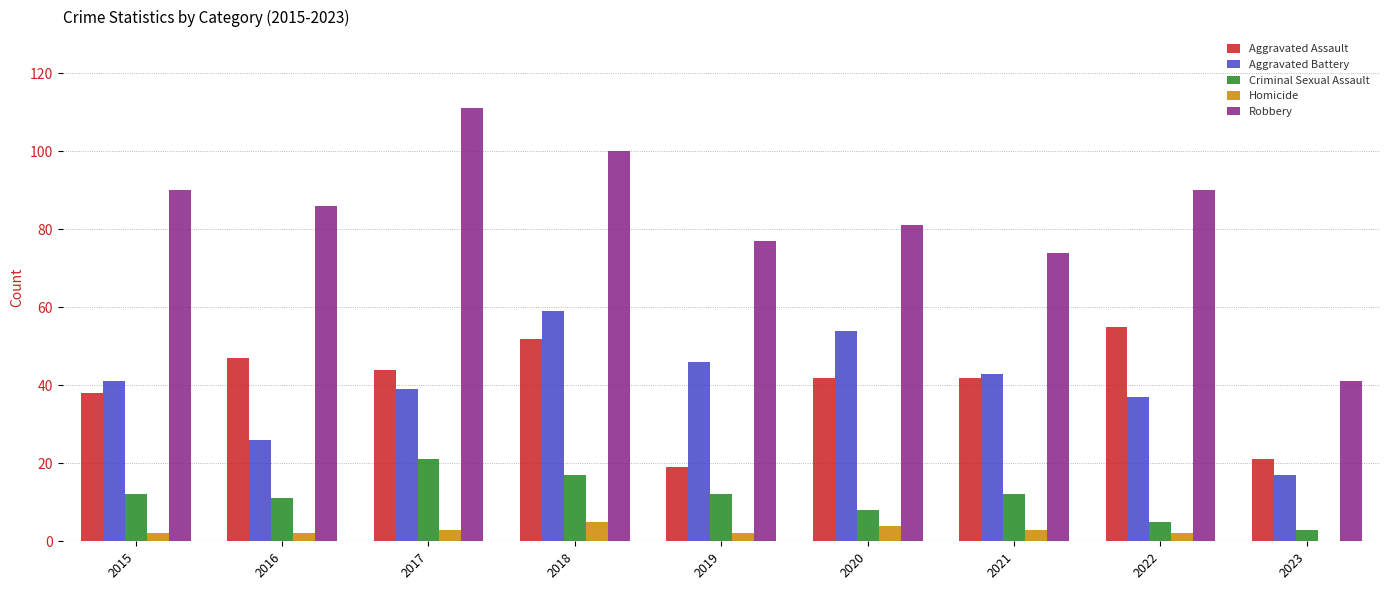

Is it true that Robbery equals 100 at 2018?

True